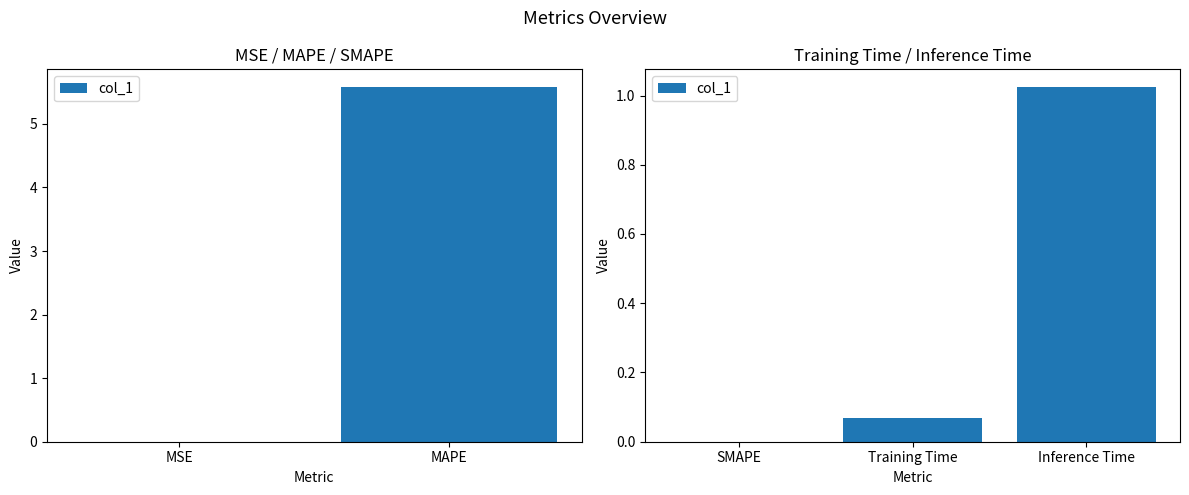

At which label is the value closest to 0?

SMAPE